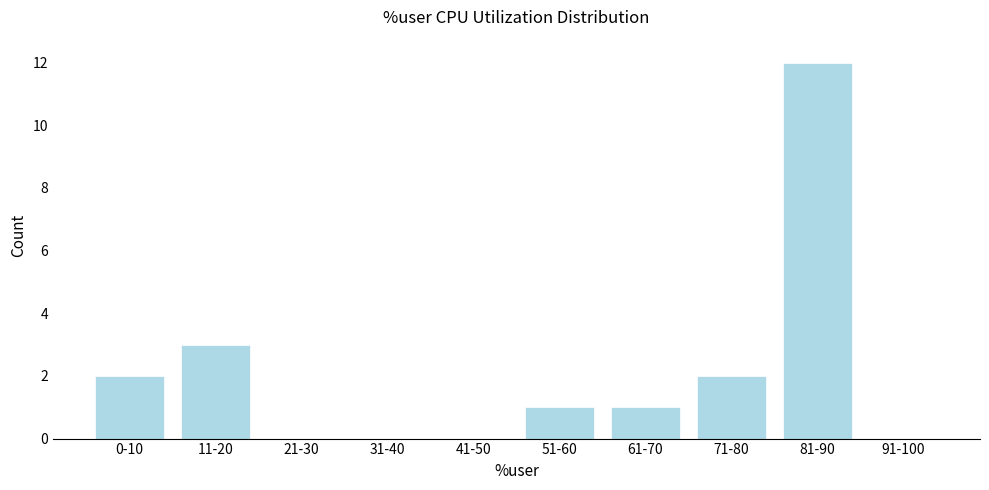

Reading left to right, what are all the values shown in this chart?

0-10=2	11-20=3	21-30=0	31-40=0	41-50=0	51-60=1	61-70=1	71-80=2	81-90=12	91-100=0